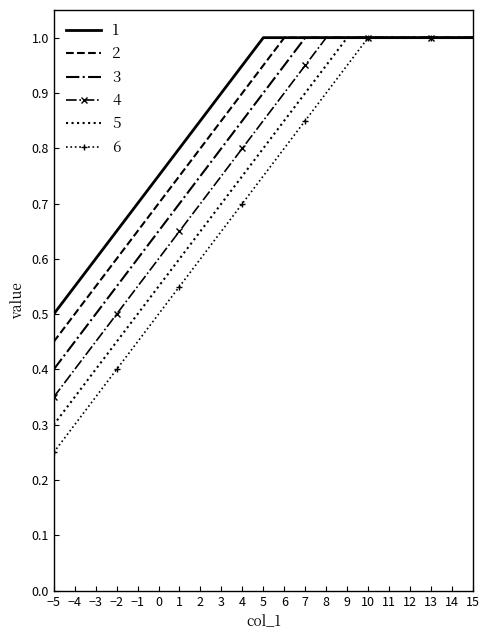

List the series in order of their overall mean, highest first.

1, 2, 3, 4, 5, 6